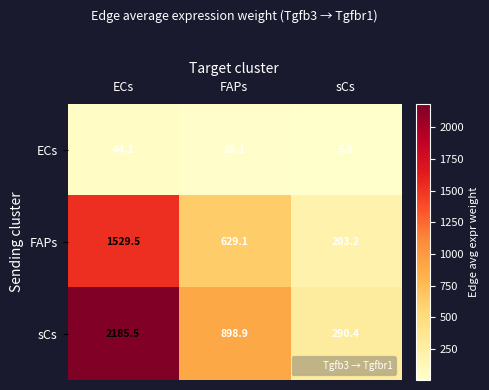

Which series changed the most between FAPs and sCs?

sCs